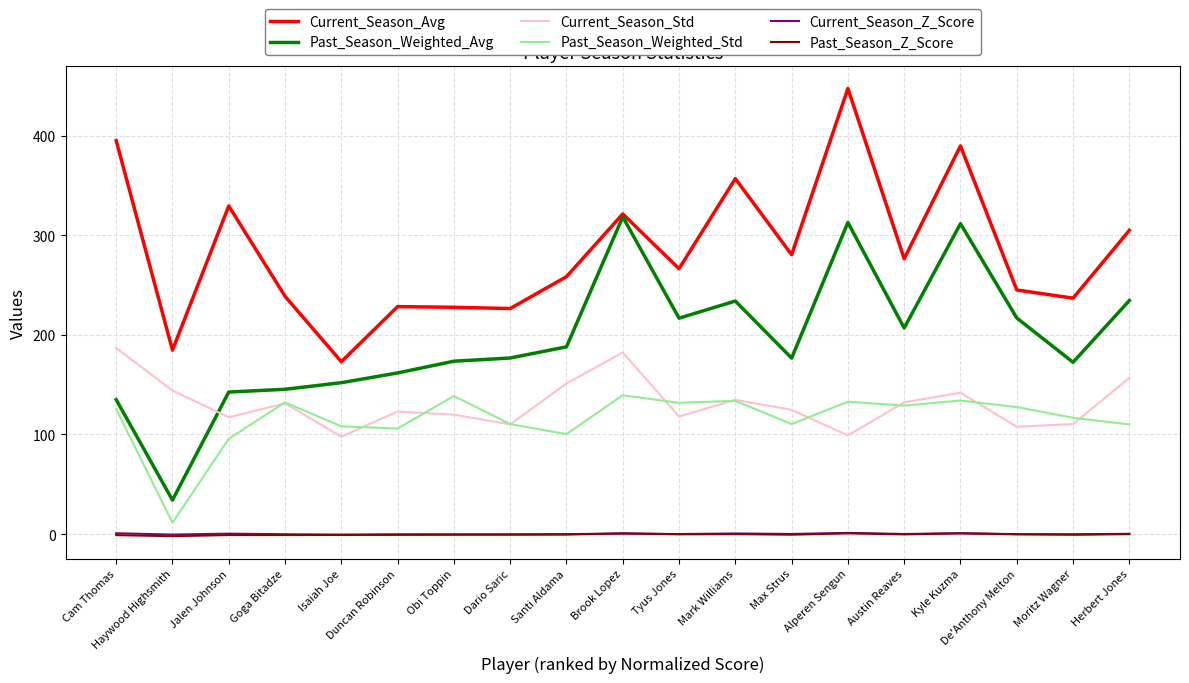

Which series has the largest total across all categories?

Current_Season_Avg